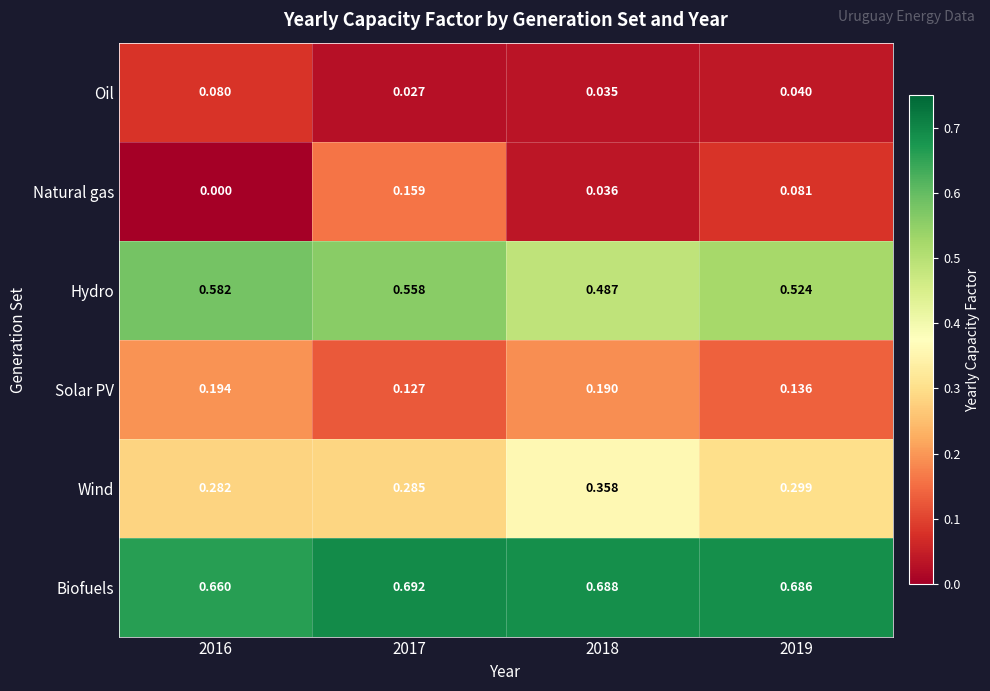

Is the value of Natural gas at 2018 greater than the value of Wind at 2018?

No